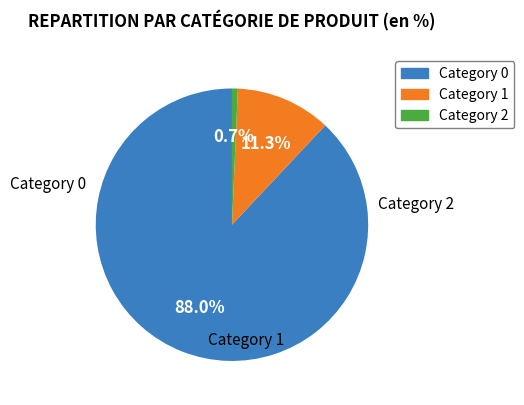

Does any single category account for the majority?

Yes